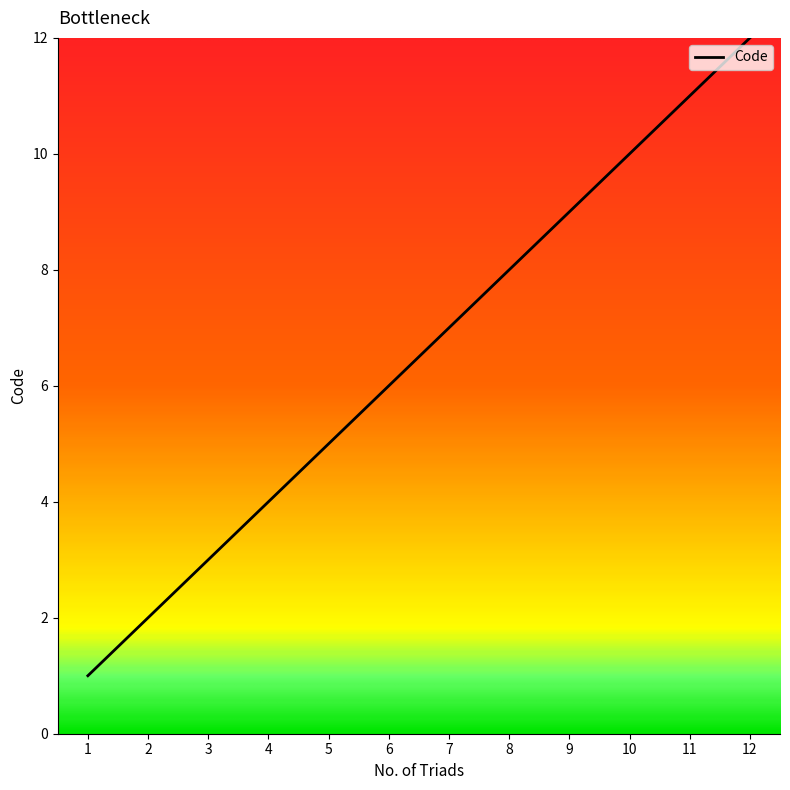

Reading left to right, transcribe all the data shown in this chart.

1=1	2=2	3=3	4=4	5=5	6=6	7=7	8=8	9=9	10=10	11=11	12=12